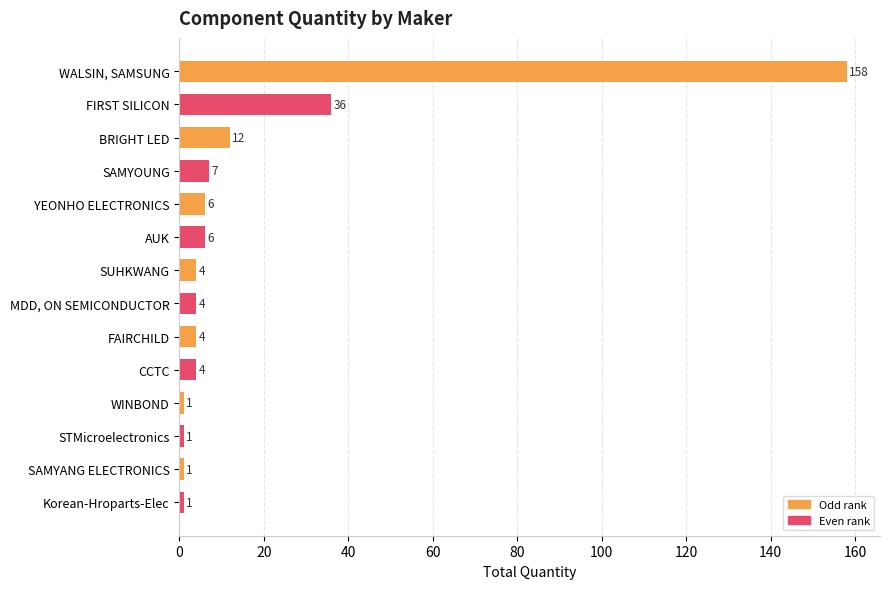

Reading top to bottom, list all the values displayed in this chart.

WALSIN, SAMSUNG=158	FIRST SILICON=36	BRIGHT LED=12	SAMYOUNG=7	YEONHO ELECTRONICS=6	AUK=6	SUHKWANG=4	MDD, ON SEMICONDUCTOR=4	FAIRCHILD=4	CCTC=4	WINBOND=1	STMicroelectronics=1	SAMYANG ELECTRONICS=1	Korean-Hroparts-Elec=1